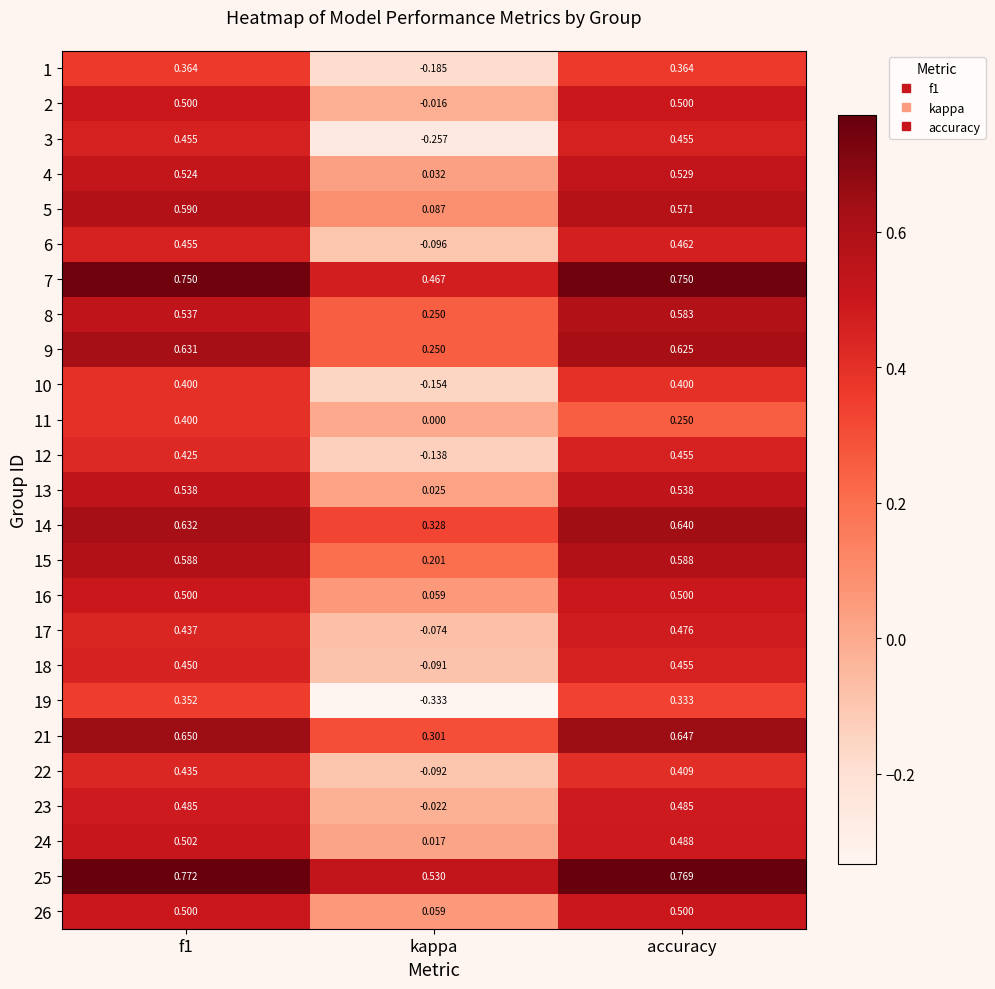

At which label does 4 reach its peak?

accuracy